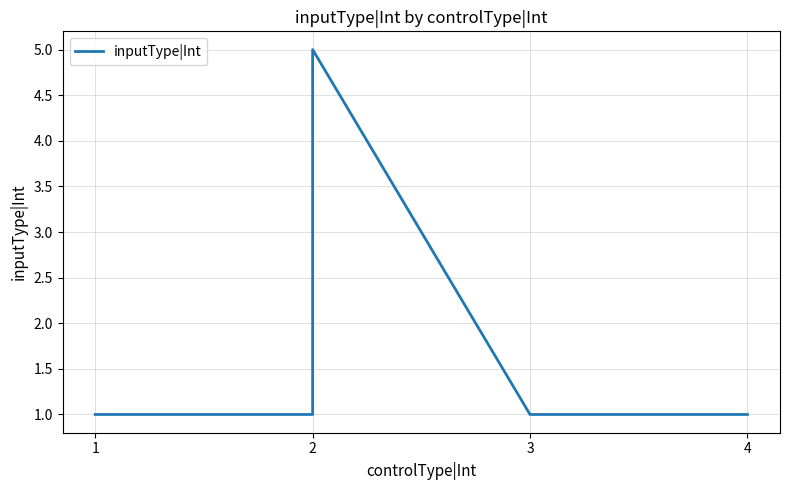

How many points are higher than both their immediate neighbors (excluding endpoints)?

1